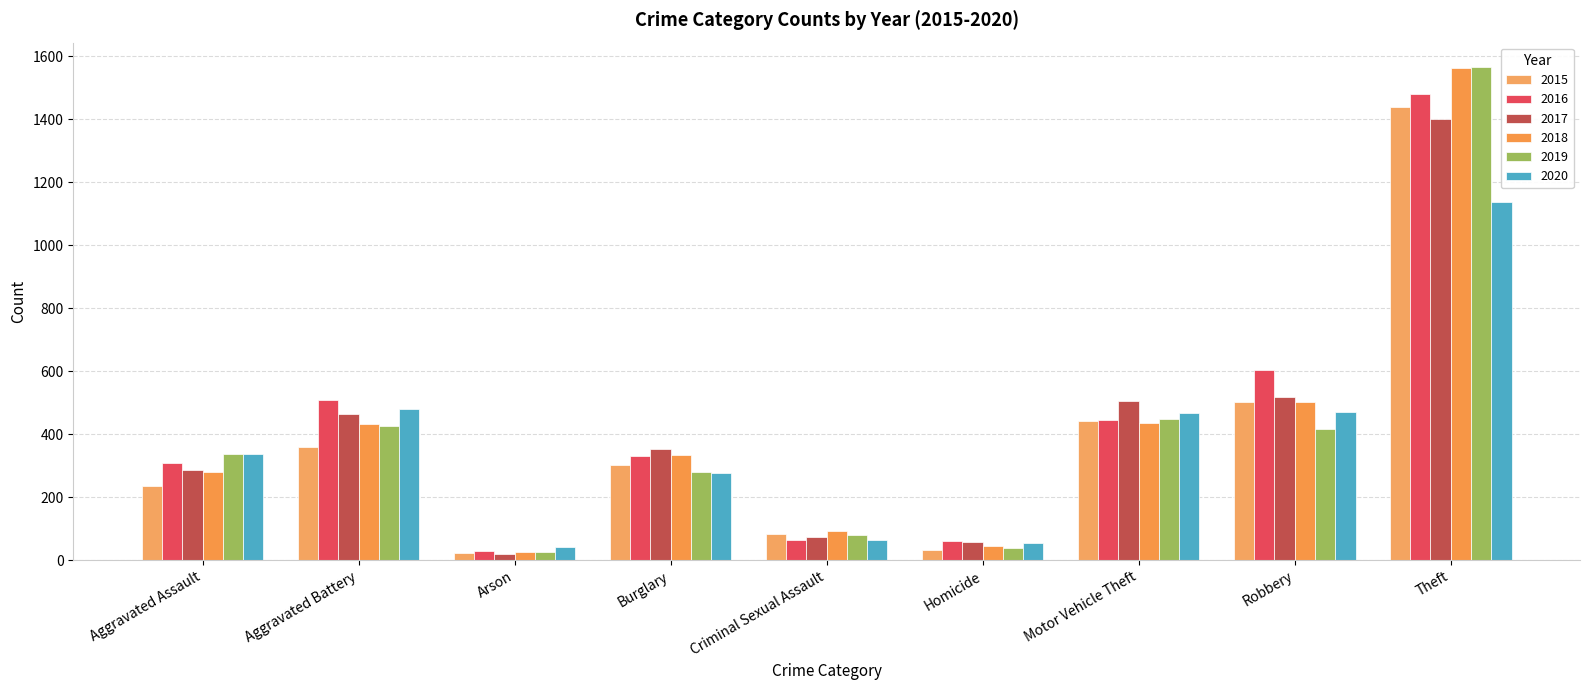

Between Robbery and Theft, which series saw the biggest shift?

2019